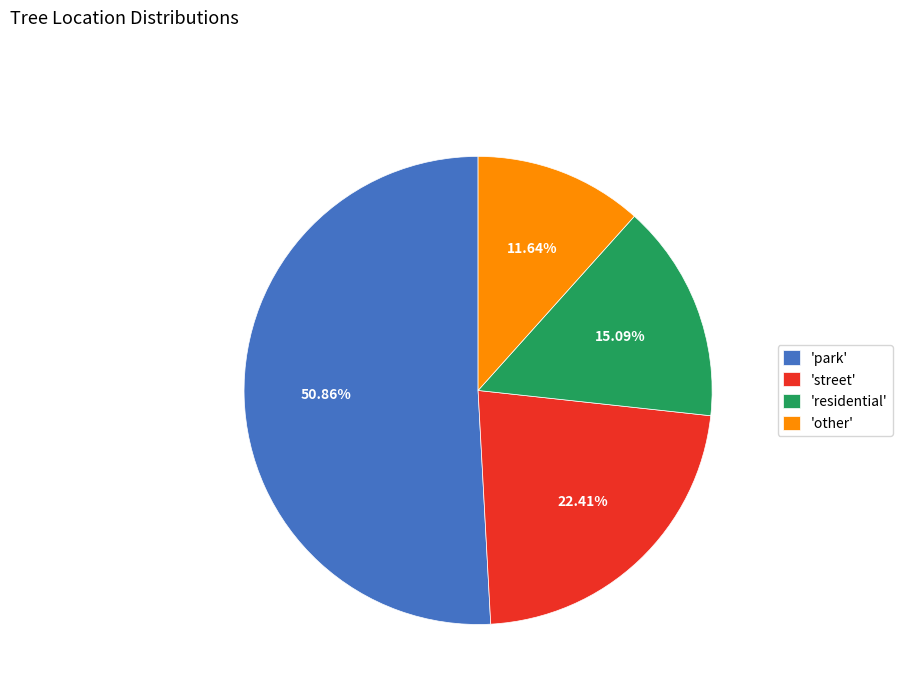

What is the smallest slice in the pie chart?

'other'